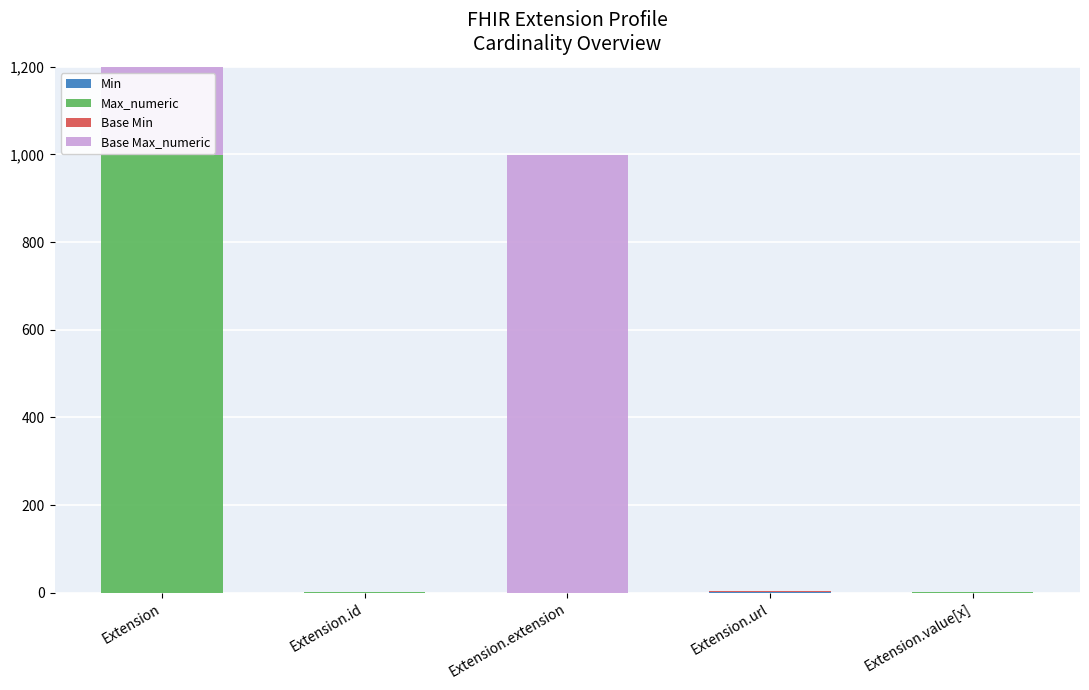

True or false: Base Max_numeric has a value of 999 at Extension.

True